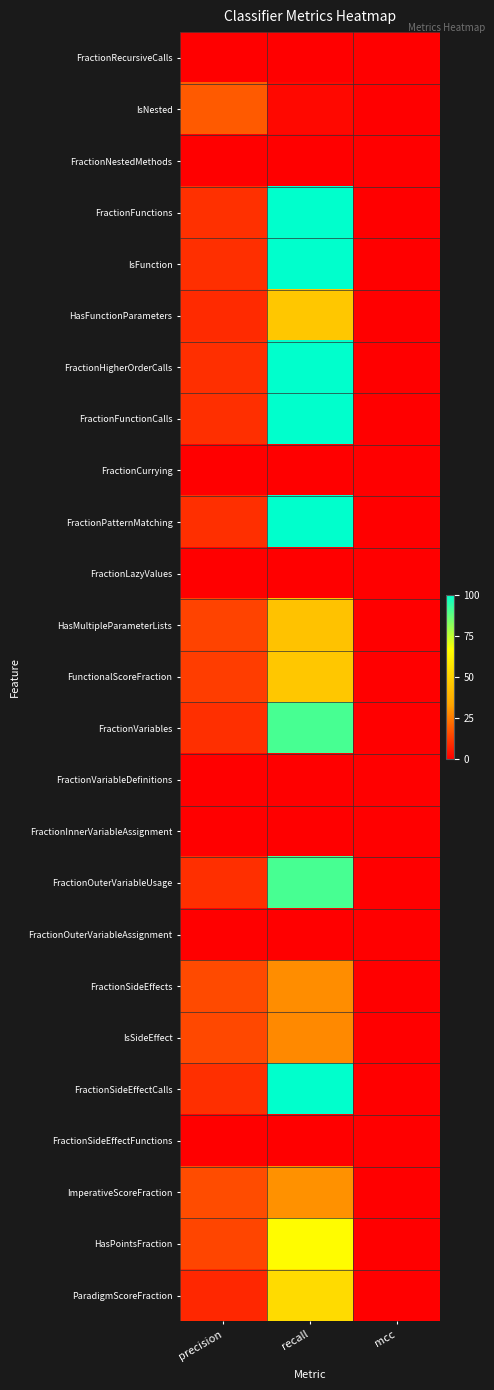

Between recall and precision, which is larger?

recall